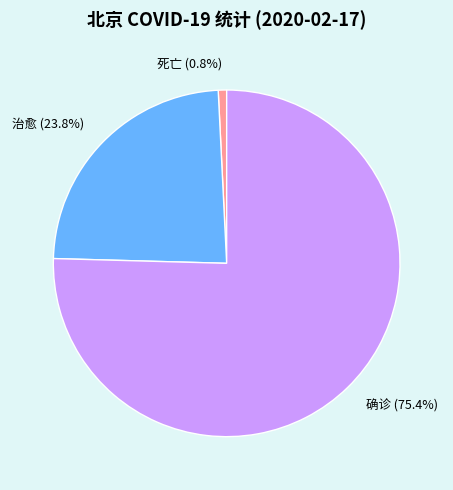

Which has a higher value, 治愈 (23.8%) or 死亡 (0.8%)?

治愈 (23.8%)